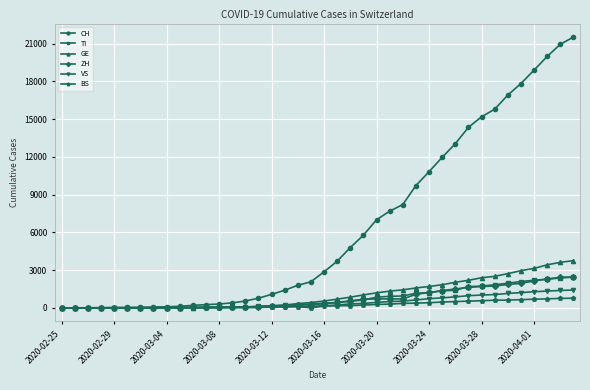

Which series has the largest range (max minus min)?

CH